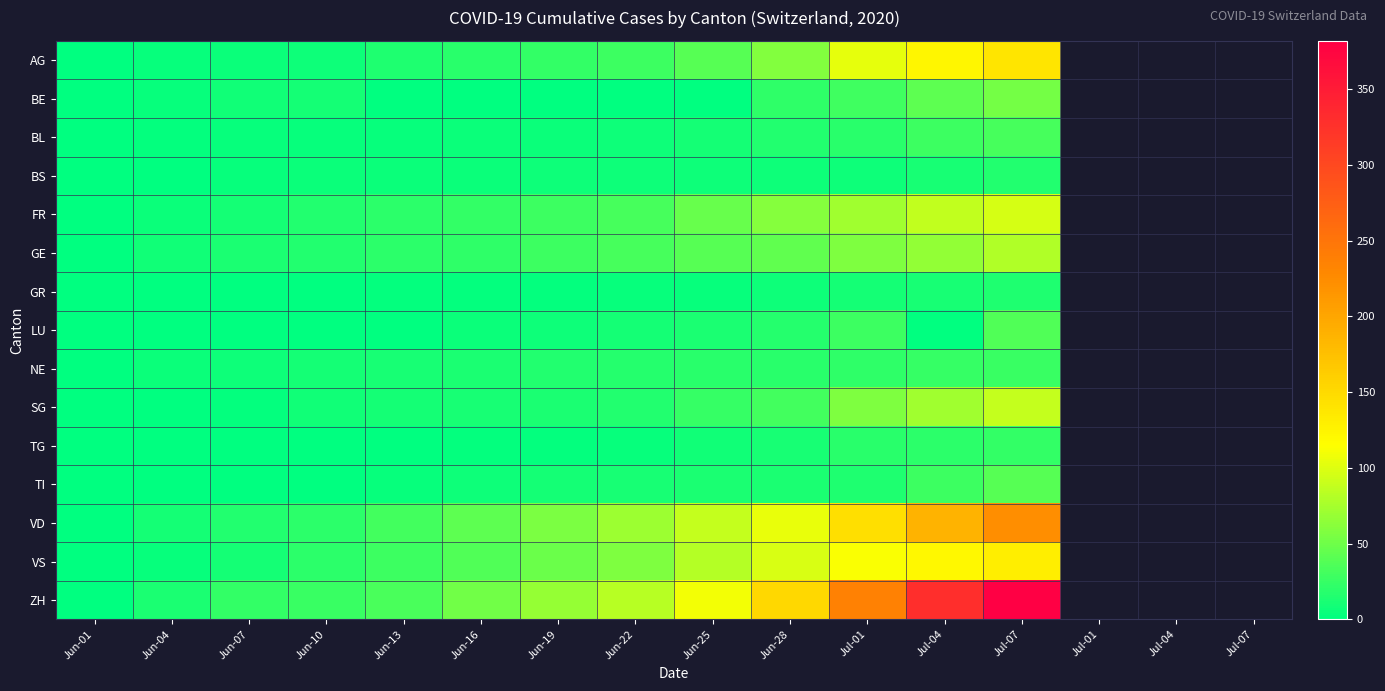

What is the total value across all series at Jul-07?

1380